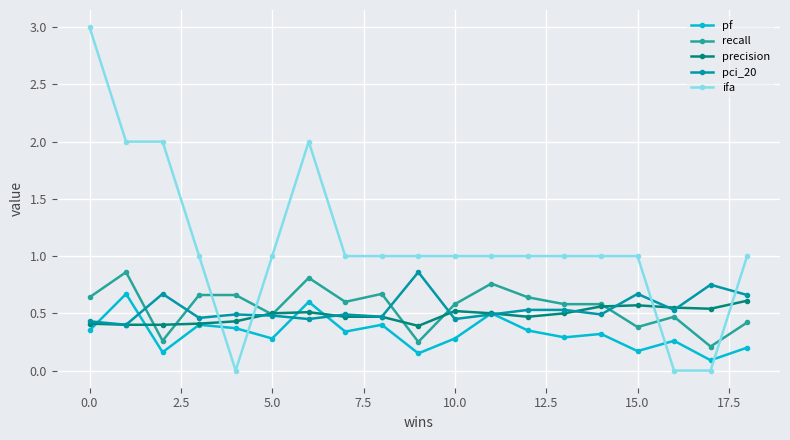

How many lines are shown in the chart?

5